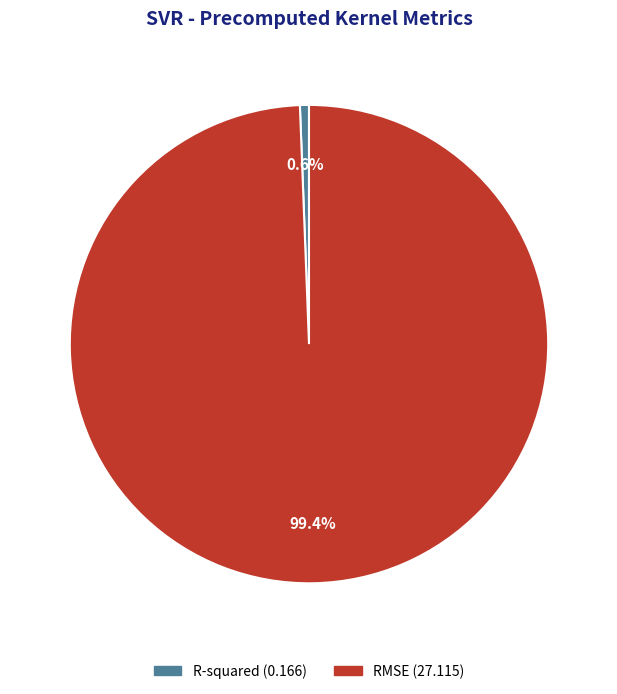

To the nearest percent, what portion does RMSE represent?

99%